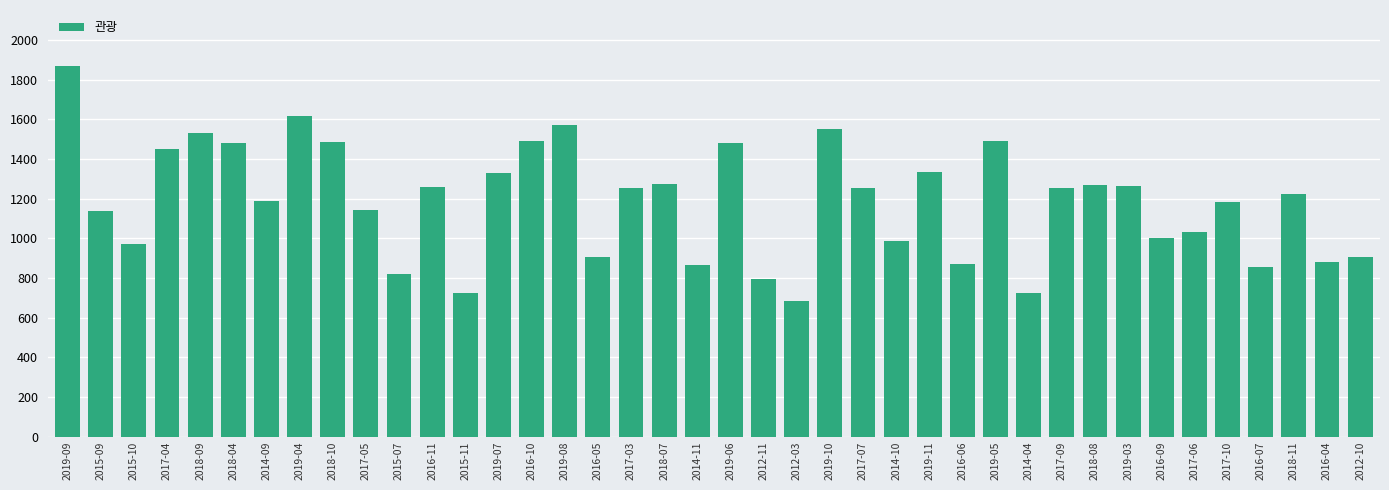

What is the sum of the values at 2015-10 and 2014-09?

2160